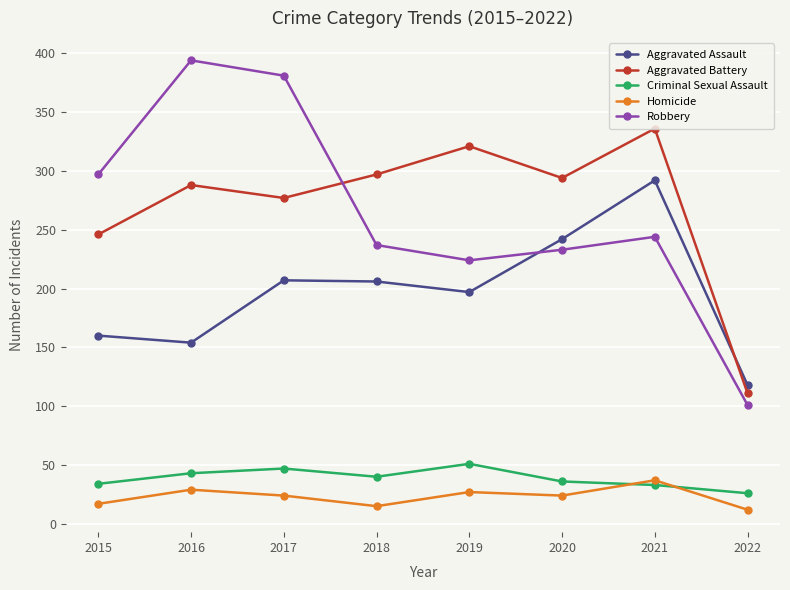

At which label does Aggravated Assault first exceed 206?

2017